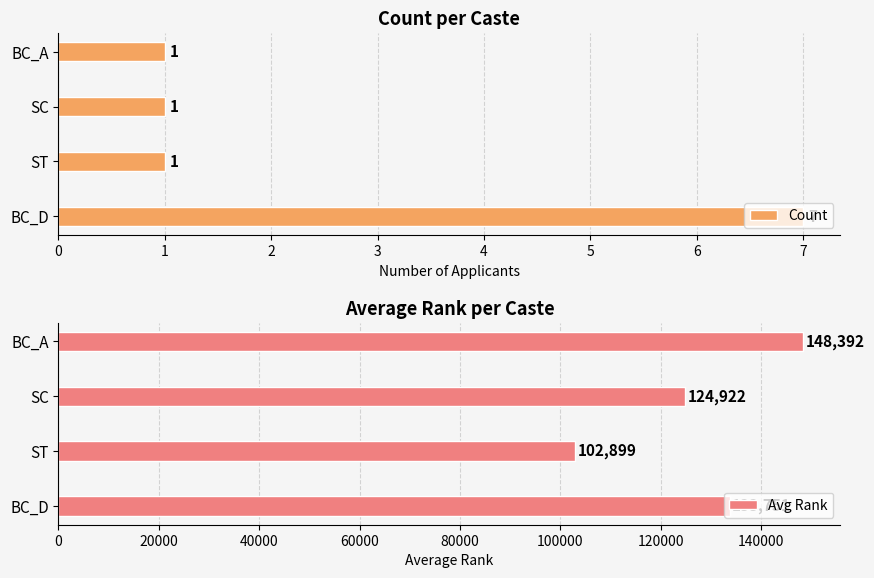

How many data points in Count are above 1?

1